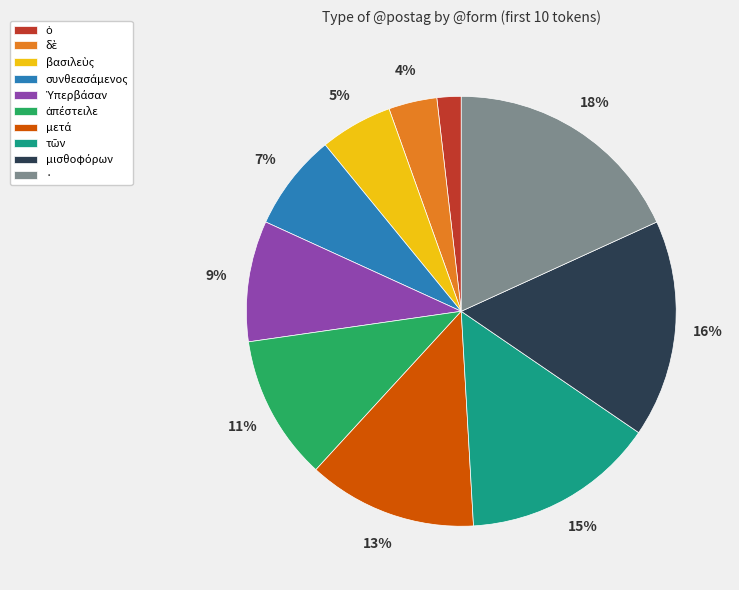

To the nearest percent, what is the average slice percentage?

10%